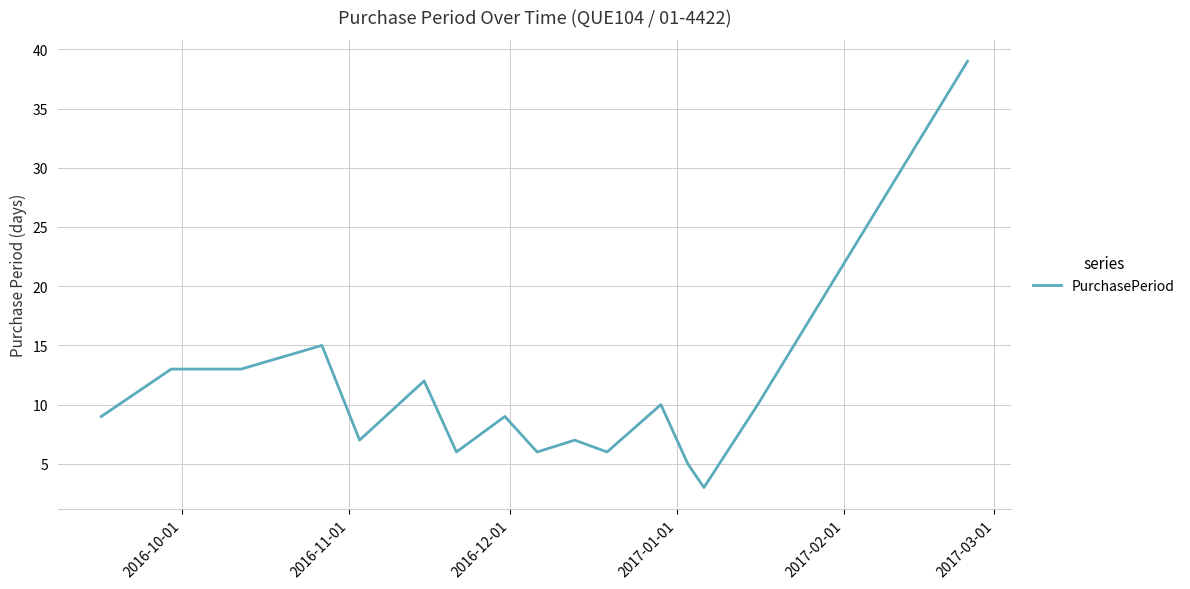

What is the difference between the maximum and minimum values?

36